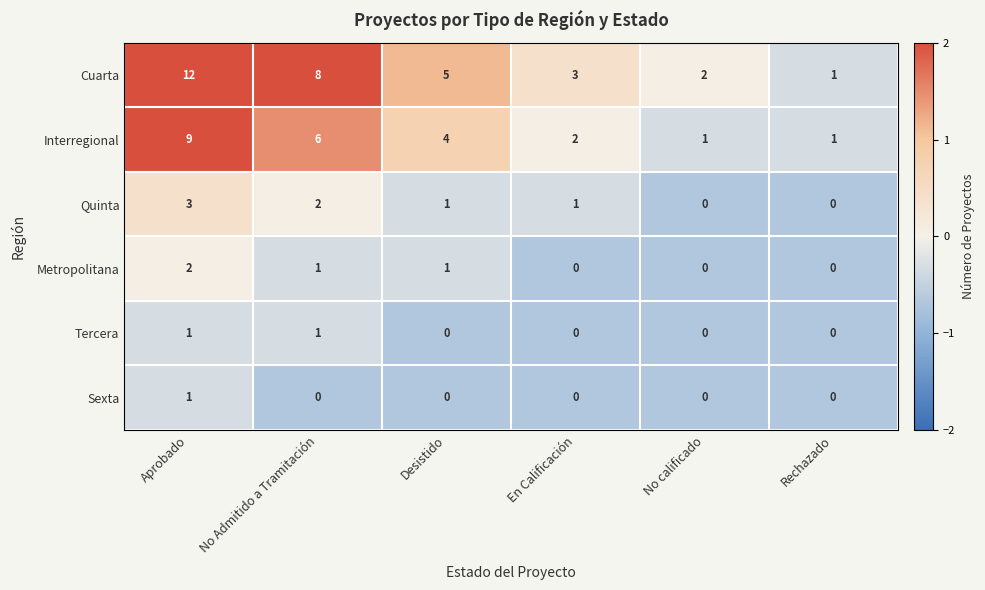

Which series has the largest total across all categories?

Cuarta